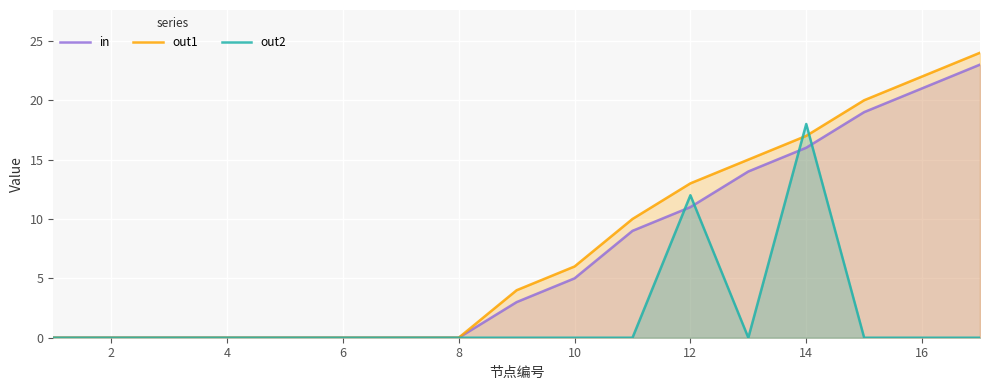

What is the sum of all out1 values?

131